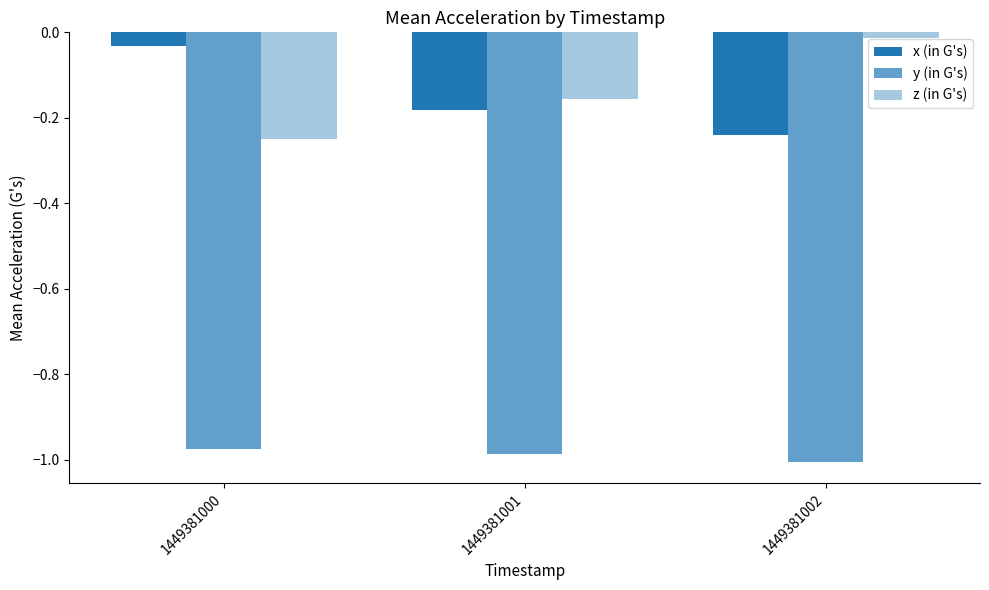

Reading left to right, what are all the values shown in this chart?

x (in G's): 1449381000=-0.0	1449381001=-0.2	1449381002=-0.2
y (in G's): 1449381000=-1.0	1449381001=-1.0	1449381002=-1.0
z (in G's): 1449381000=-0.3	1449381001=-0.2	1449381002=-0.0